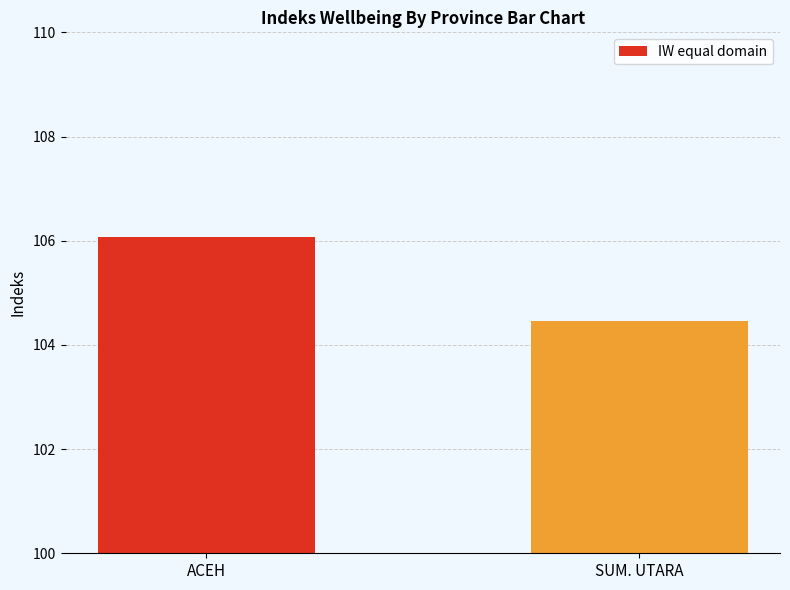

What value does the data have at SUM. UTARA?

104.5